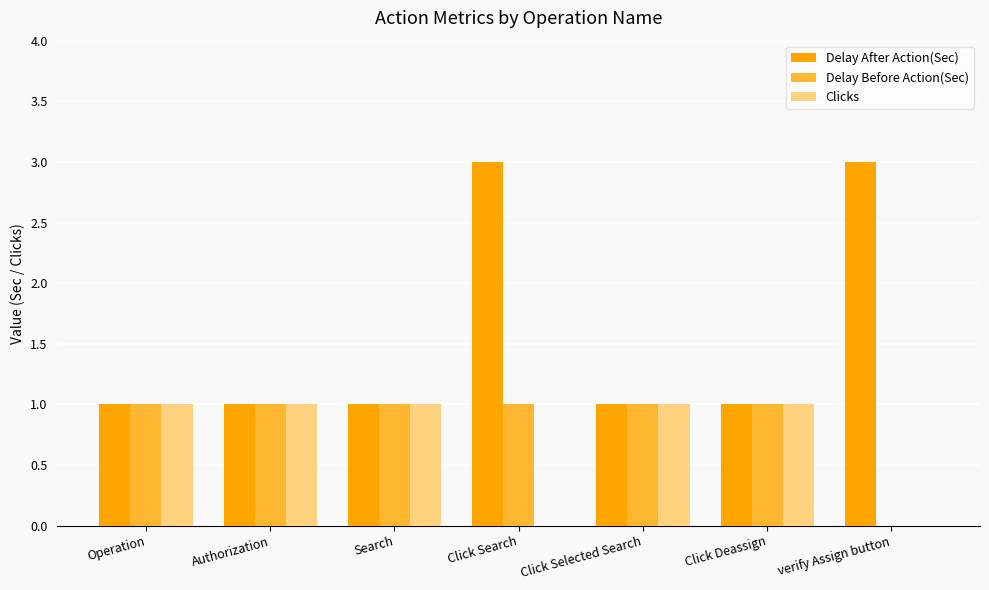

The Delay After Action(Sec) series shows 3 at verify Assign button. True or false?

True